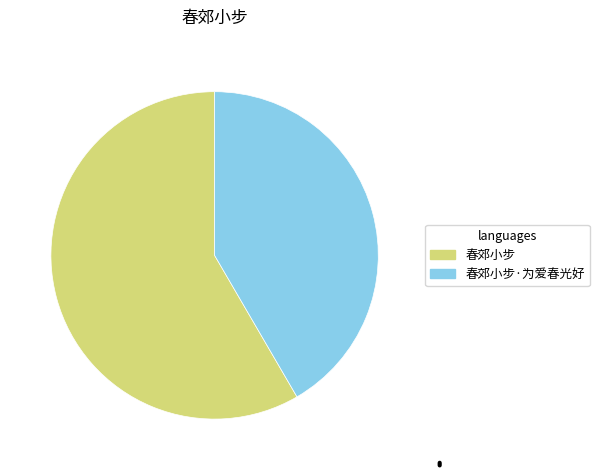

Is there any slice that represents more than half of the pie?

Yes